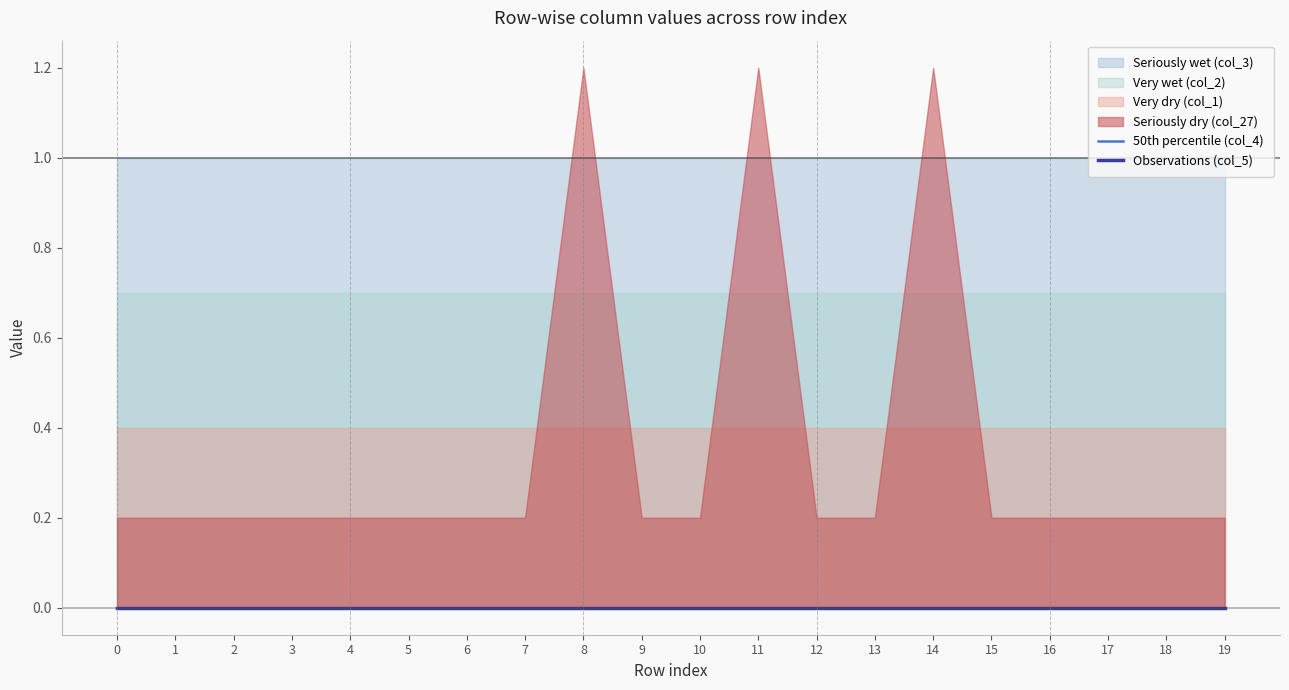

True or false: Very dry (col_1) and Very wet (col_2) cross at least once.

False